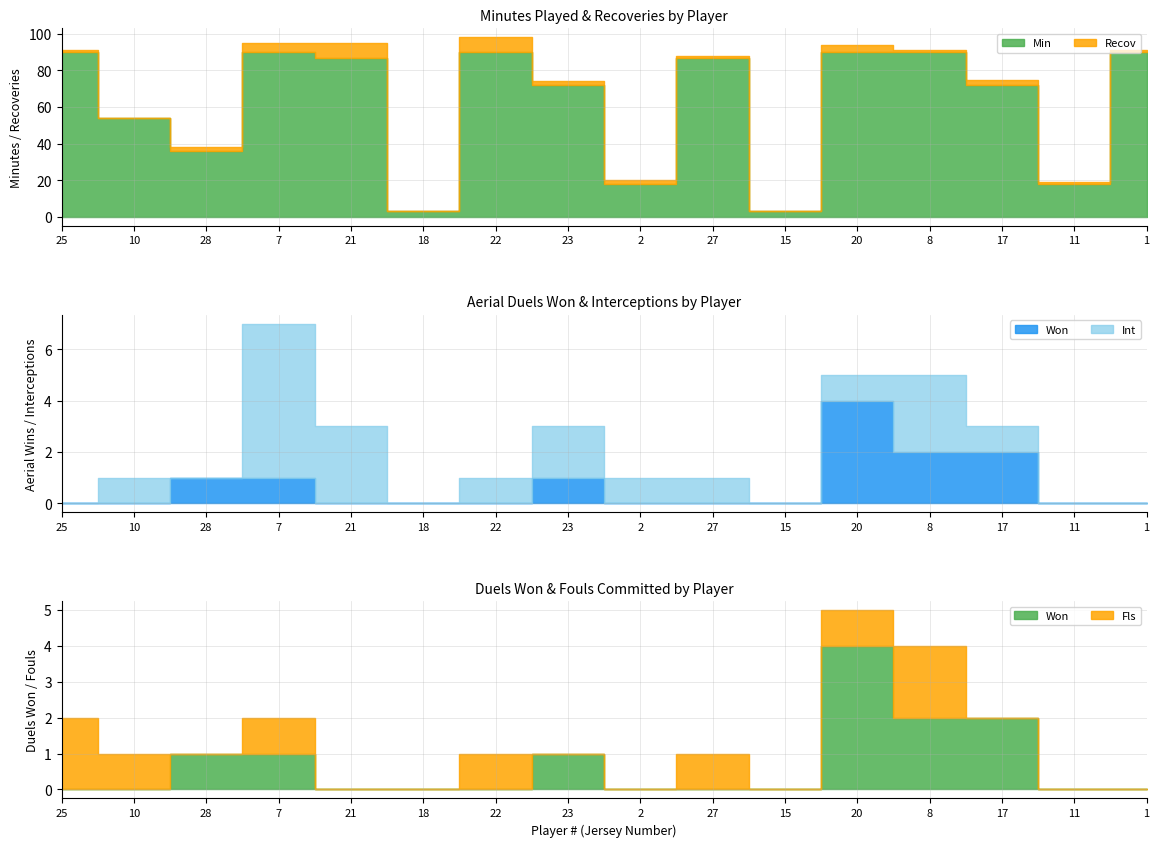

What are all the series names shown in the legend?

Min, Recov, Won, Int, Fls